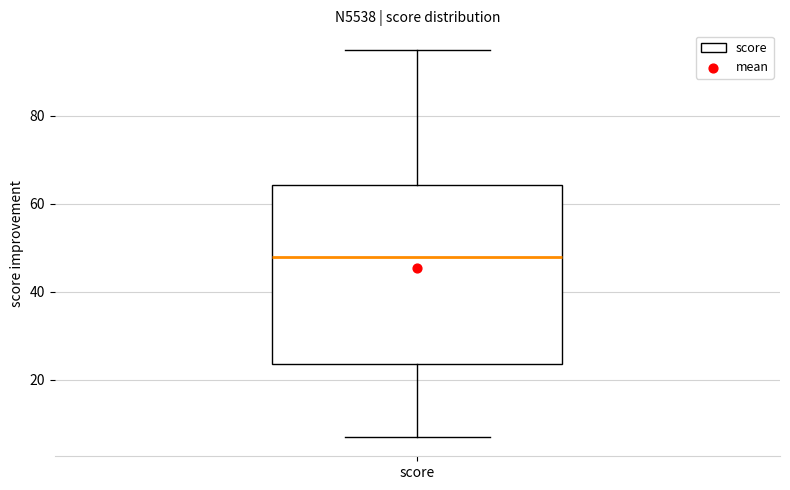

Transcribe this box plot: give where the median line is, the range the box spans, and where the two whiskers end, as read against the y-axis. The values are not printed on the chart, so give them approximately, as read against the axis.

median 48, box 24 to 64, whiskers 8 to 96